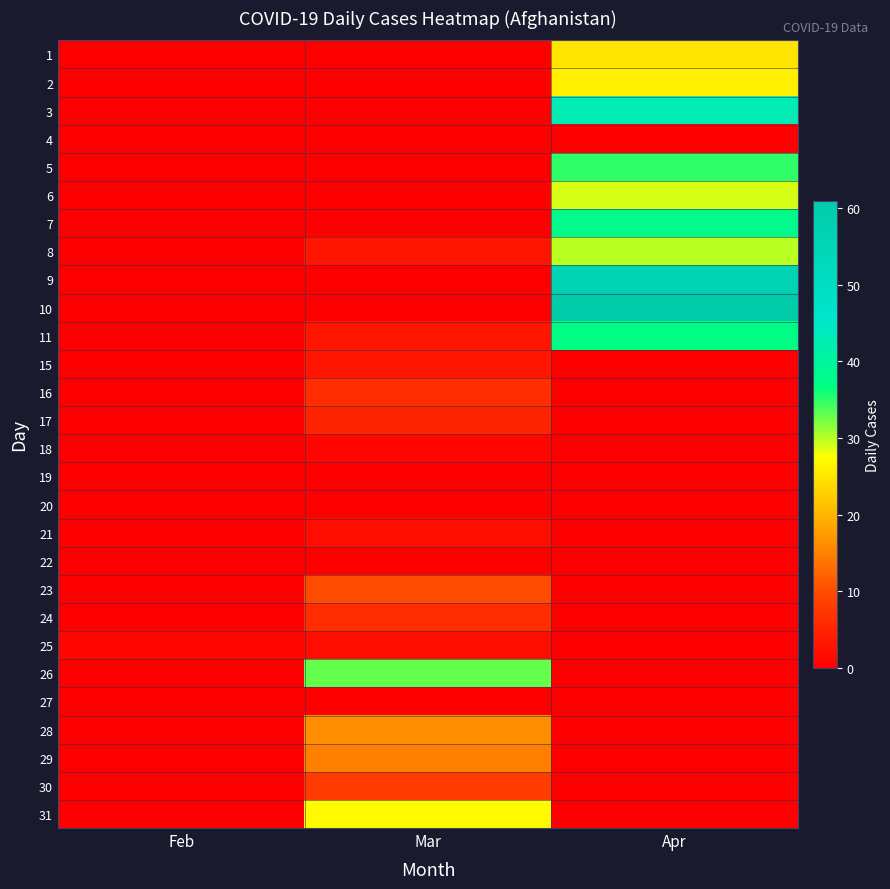

What is the total value across all series at Apr?

380